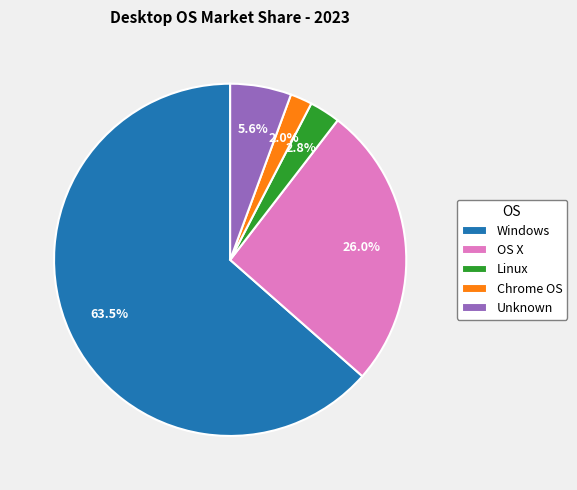

Rank the categories by value from lowest to highest.

Chrome OS, Linux, Unknown, OS X, Windows